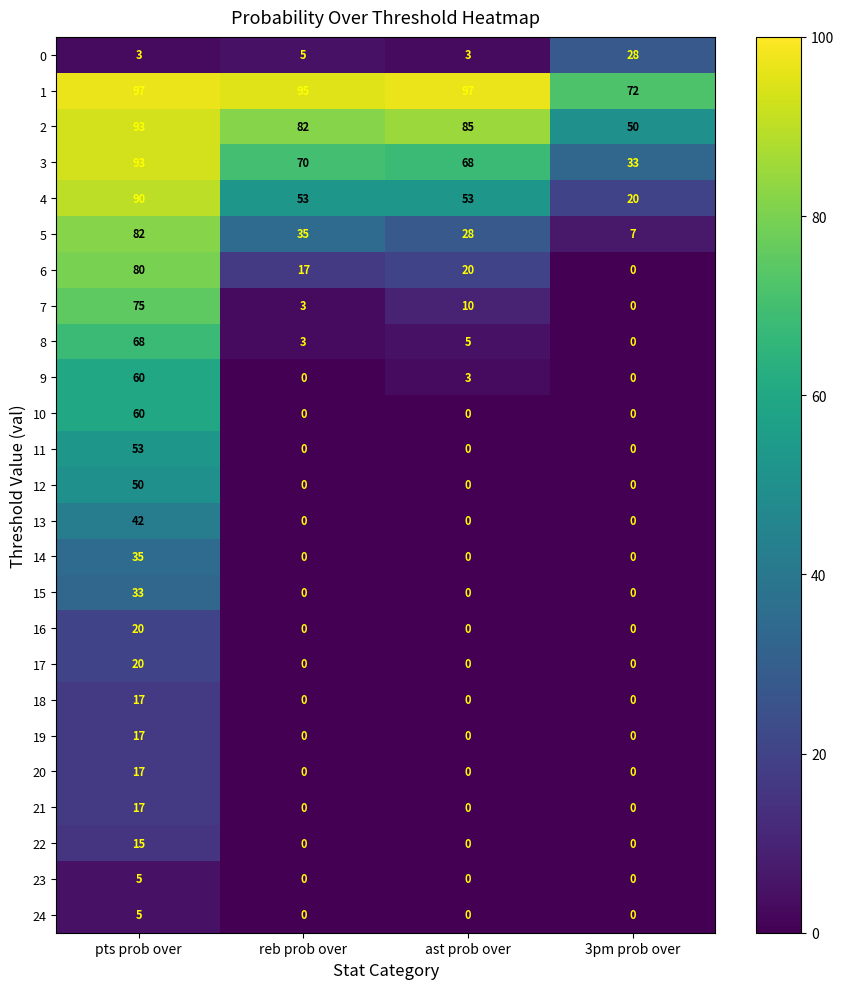

The 2 series shows 130 at reb prob over. True or false?

False